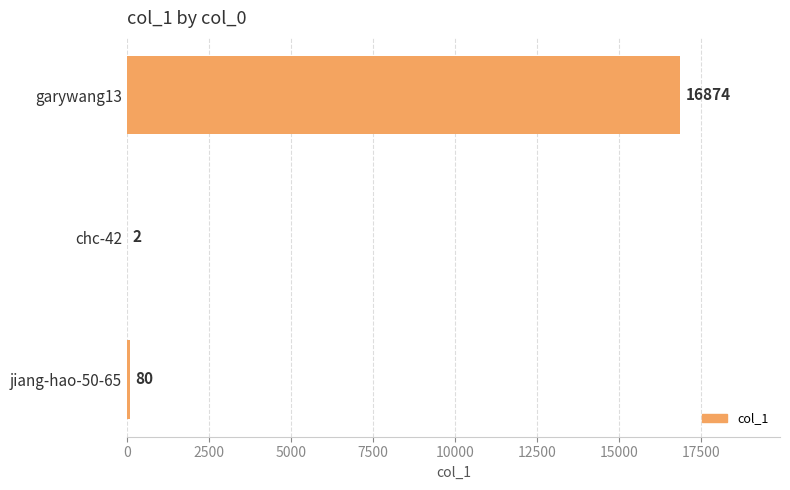

At which category does the chart reach its peak across all series?

garywang13